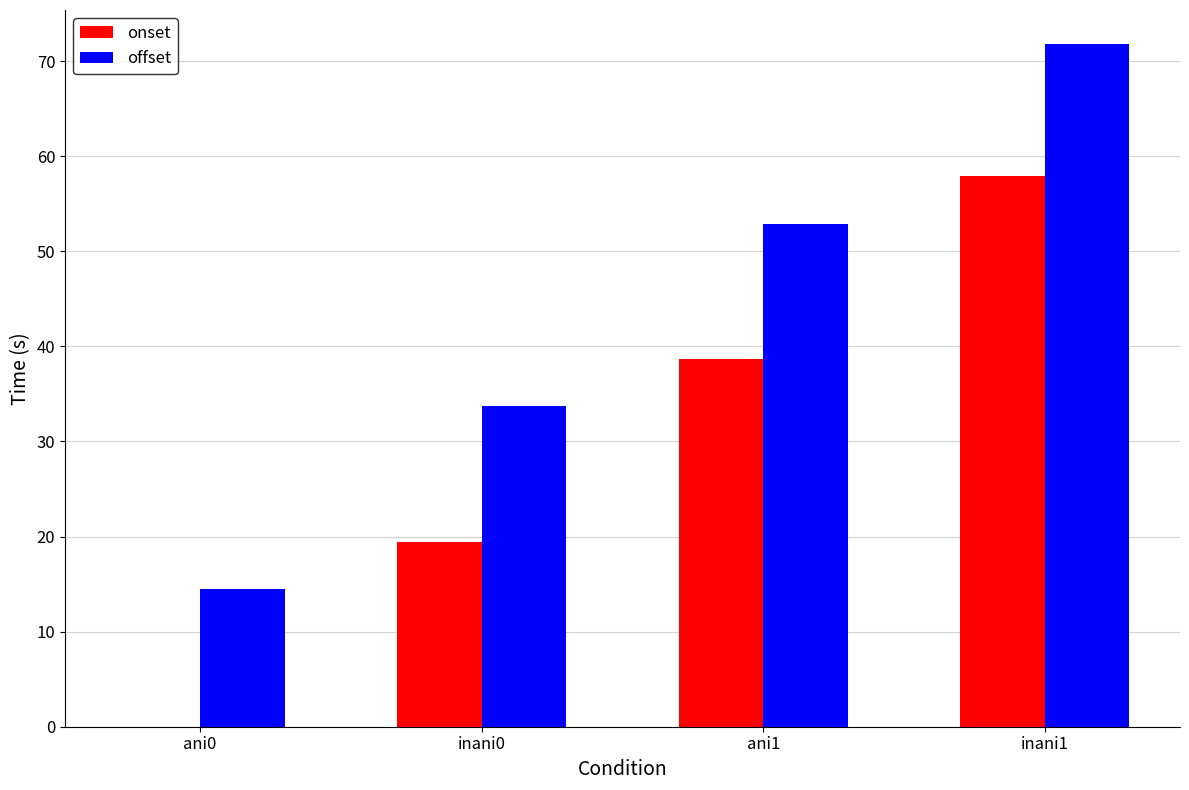

How many groups of bars are there?

4